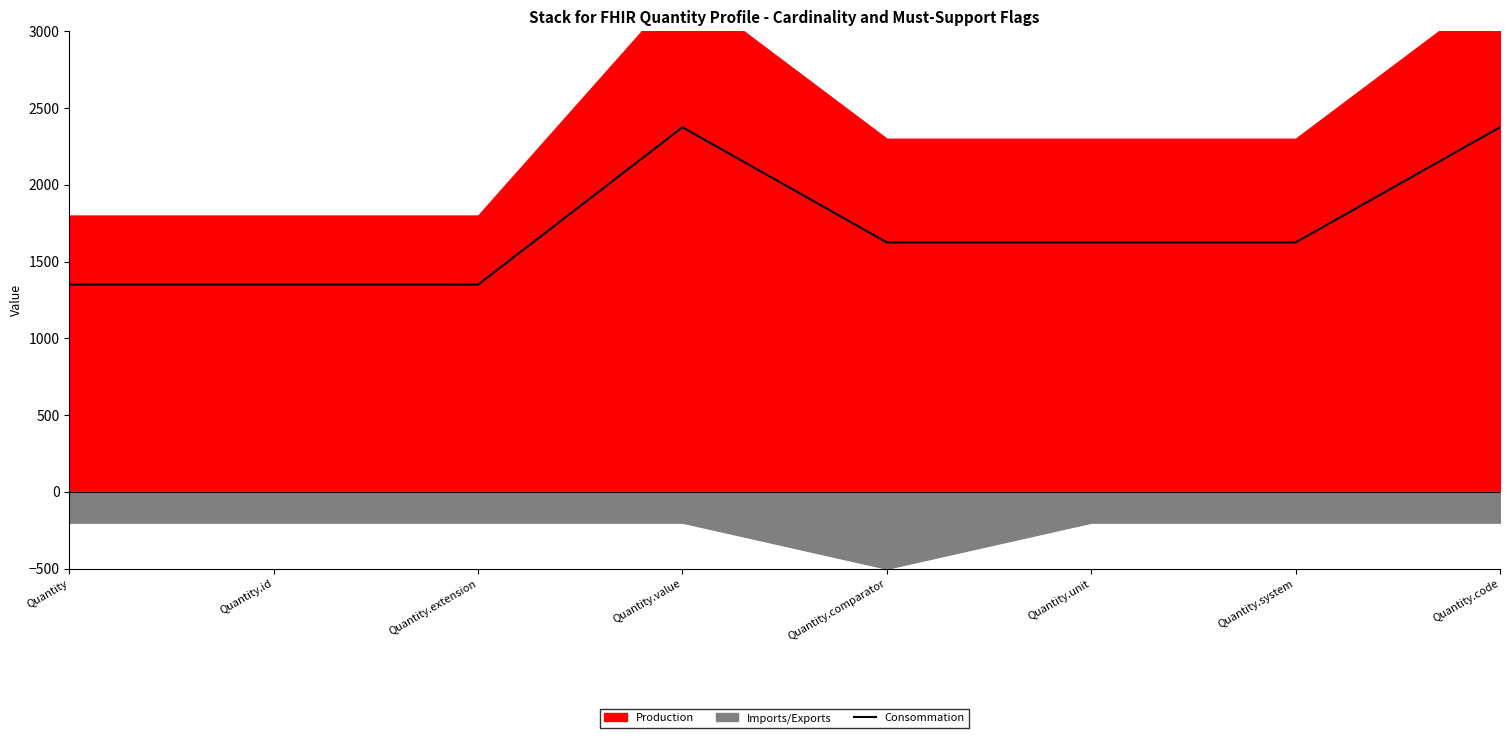

What is the sum of all values?

13675